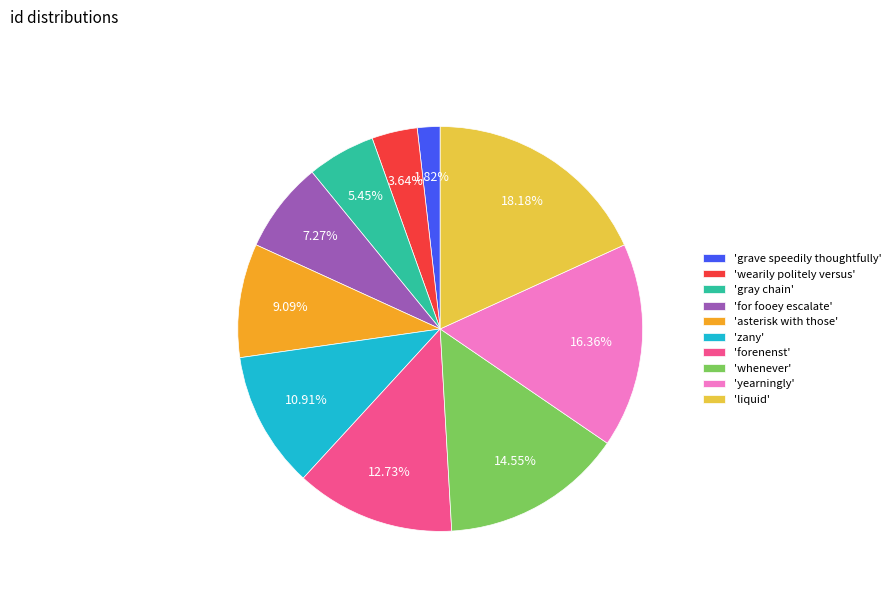

Which slice is the largest?

'liquid'